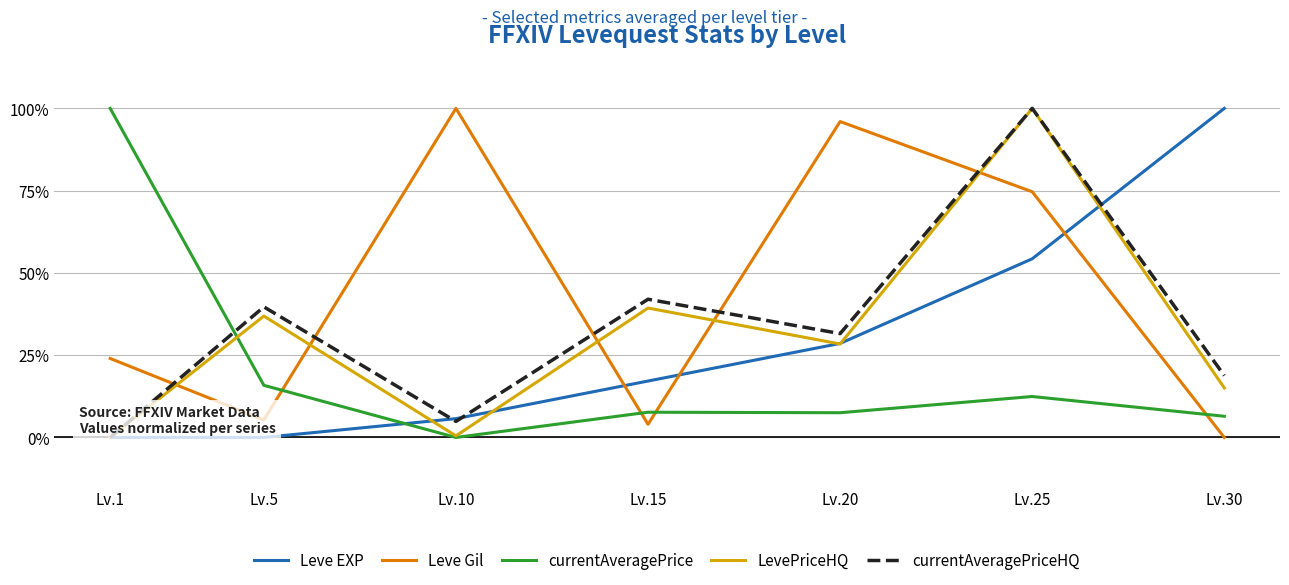

Does the chart have visible grid lines?

Yes